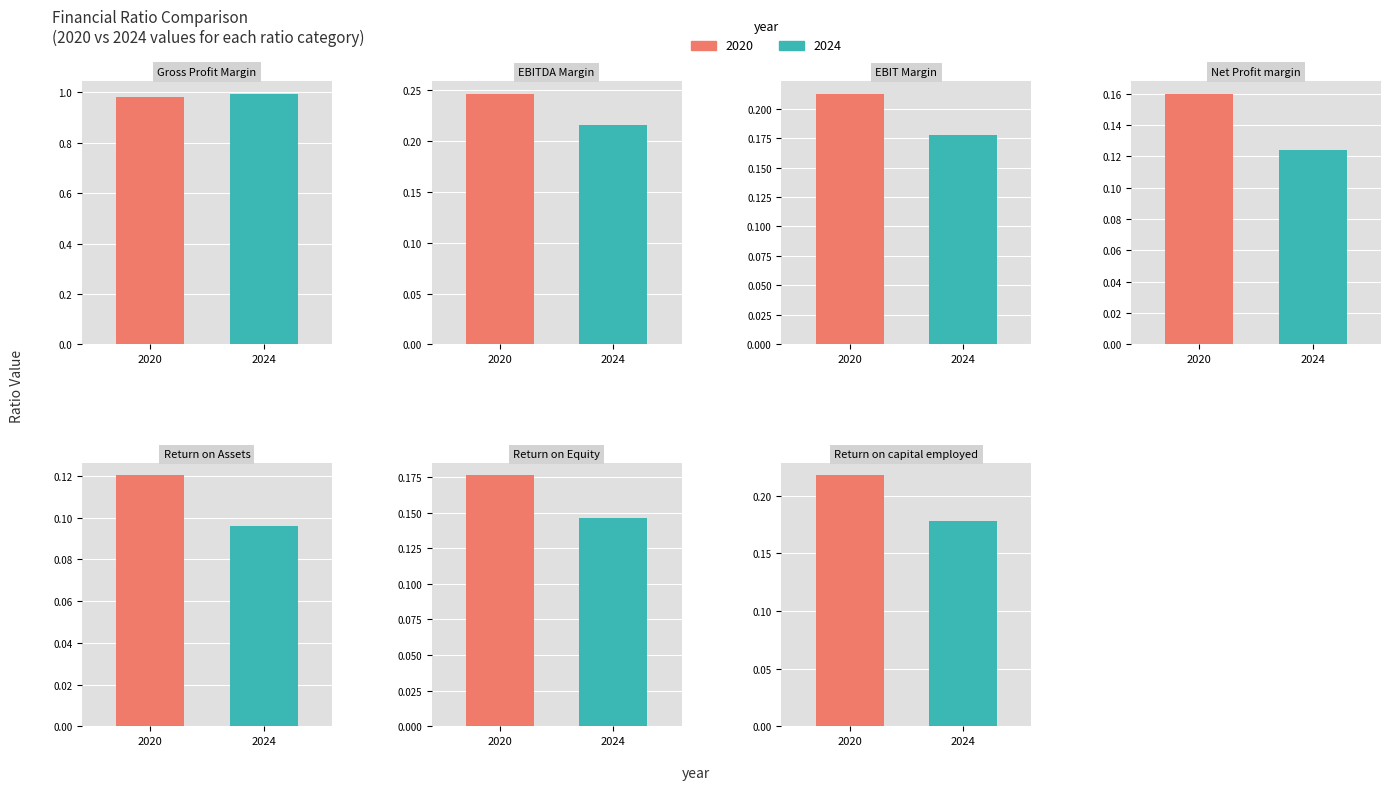

The value of 2023 at 3 is 0.2. True or false?

False